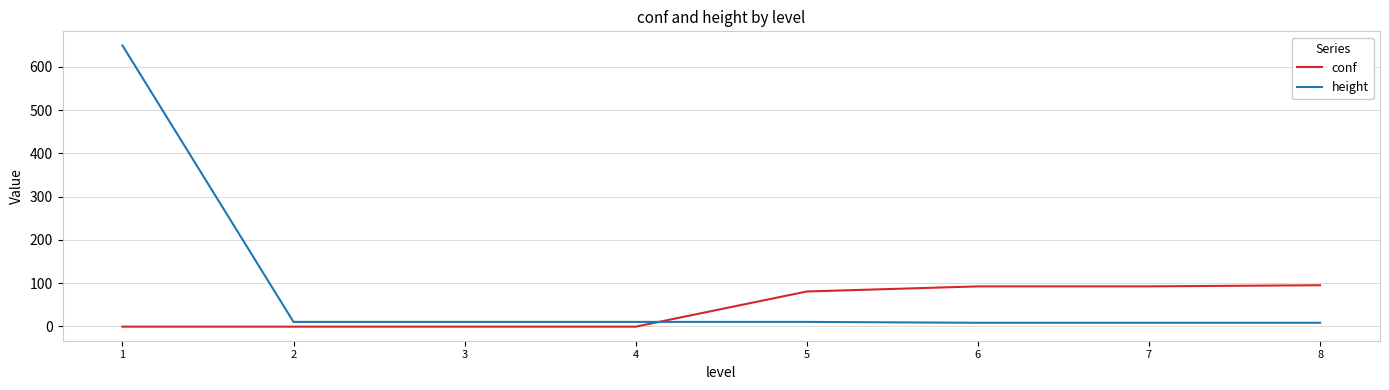

Which series has the largest total across all categories?

height